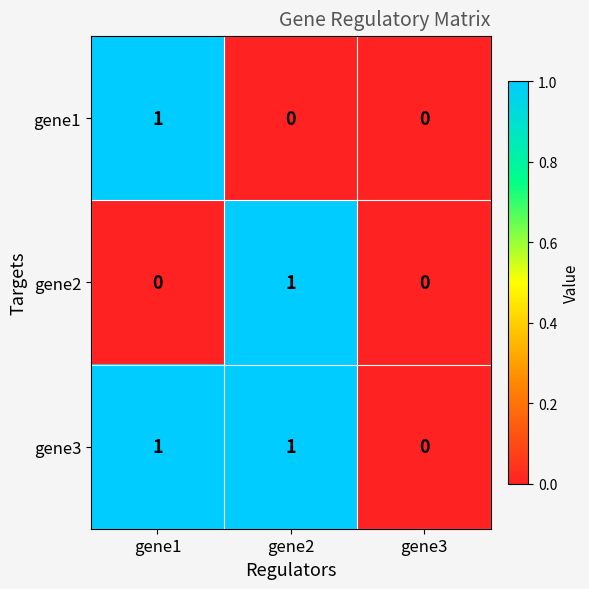

Count the gene3 values in the range 0 to 1.

3